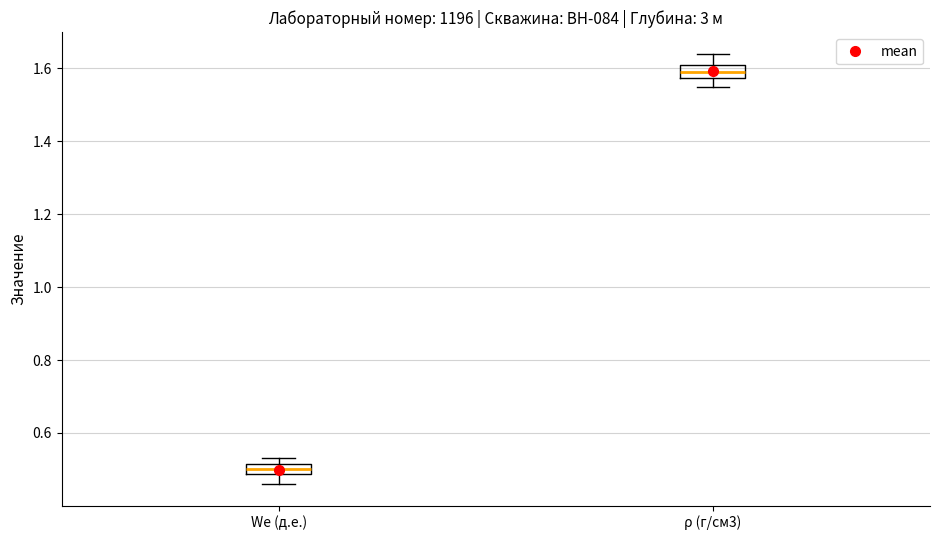

Which box's median line is the highest?

ρ (г/см3)